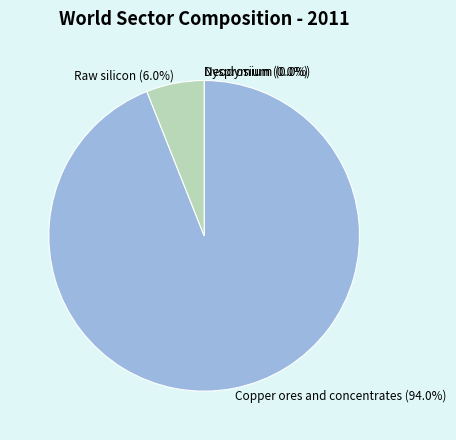

To the nearest percent, what portion does Raw silicon represent?

6%